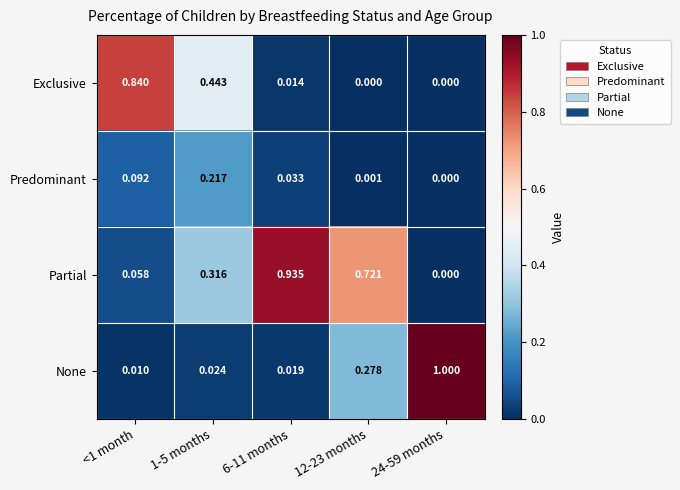

Which series has the largest total across all categories?

Partial